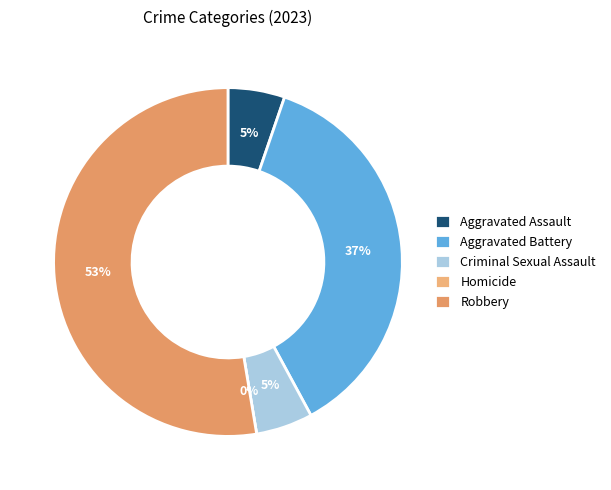

Count the number of slices in the pie.

5